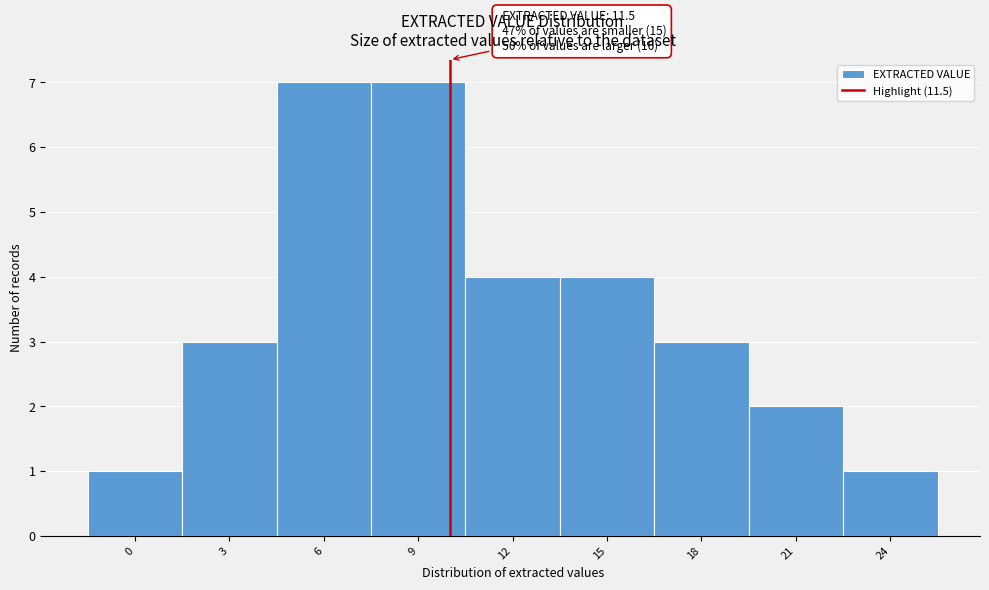

Reading left to right, list all the values displayed in this chart.

1	3	7	7	4	4	3	2	1